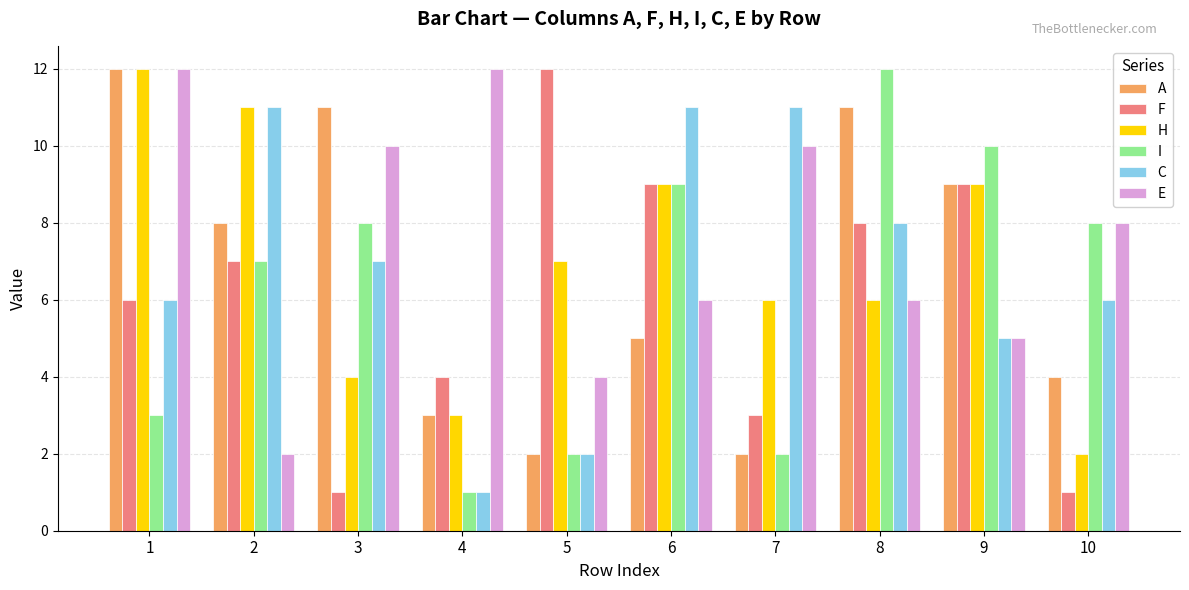

How many values in the I series are below 8?

5